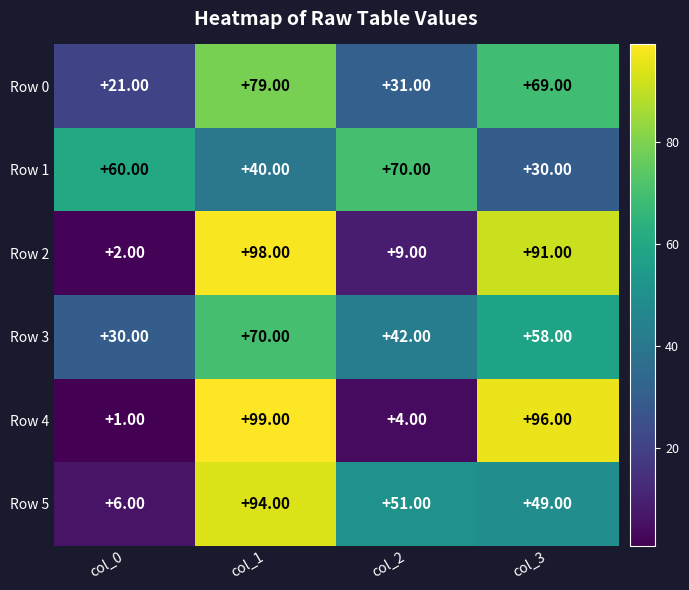

What is the average value of the Row 2 series?

50